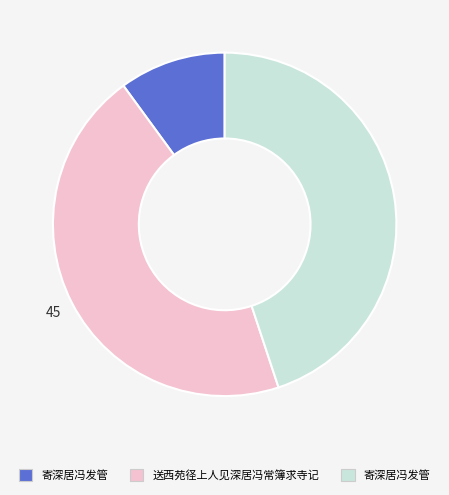

Does any single category account for the majority?

No